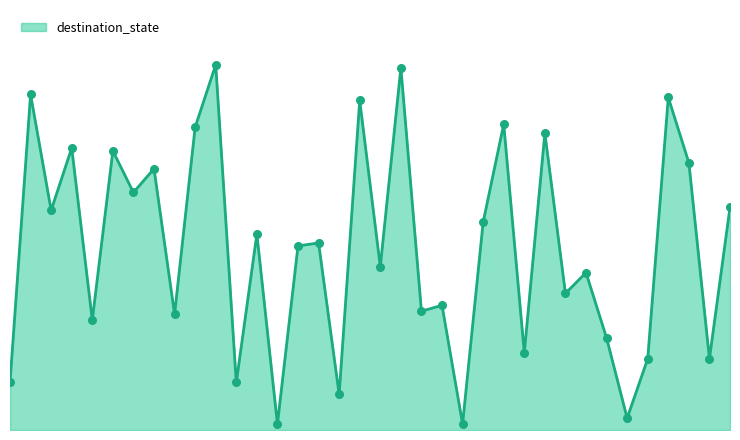

Which has a higher value, 12 or 17?

17